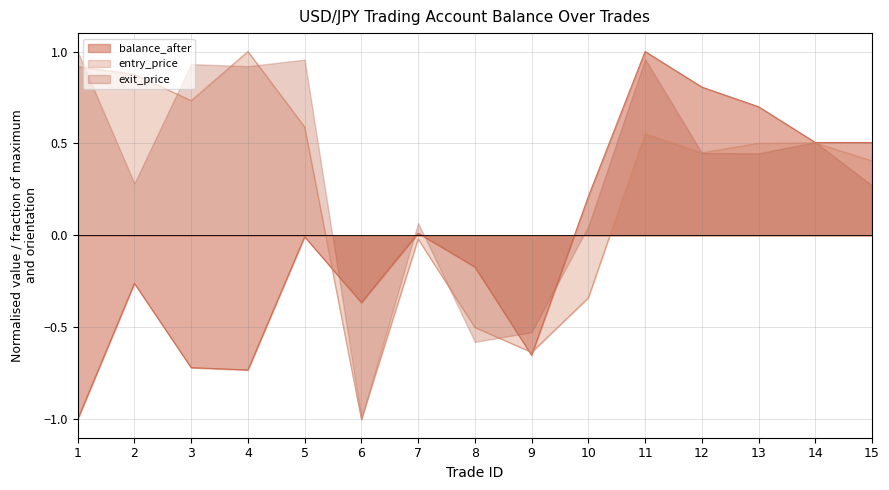

Is it true that entry_price equals 0.6 at 15?

False